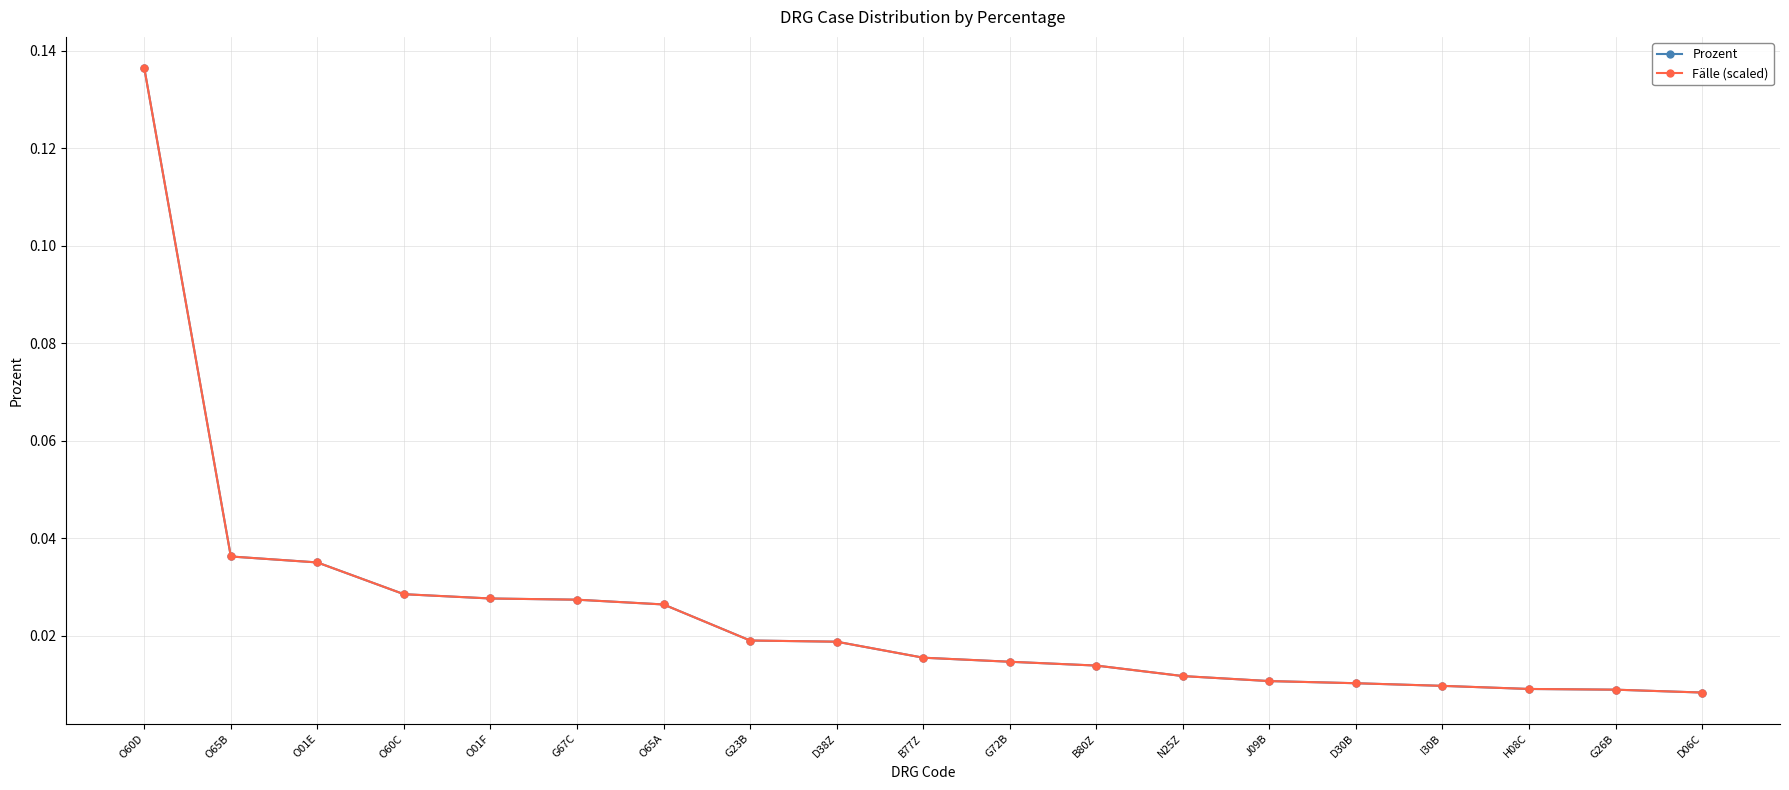

What is the sum of all Prozent values?

0.5